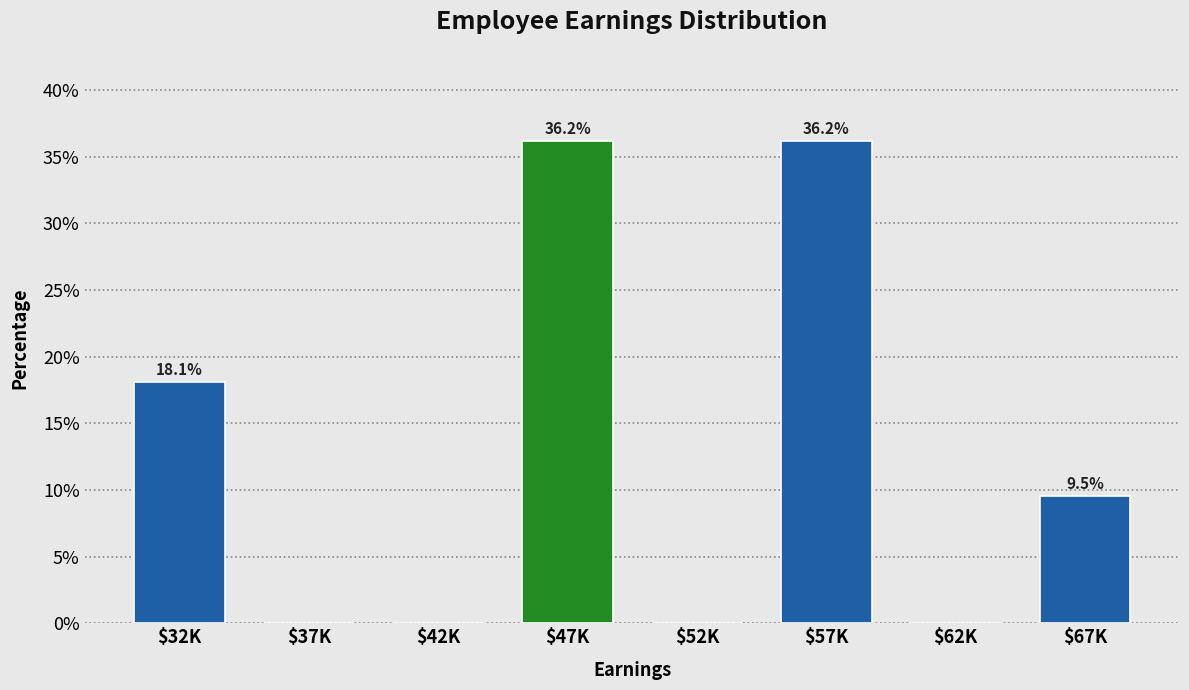

At which label does the data first exceed 9?

$32K